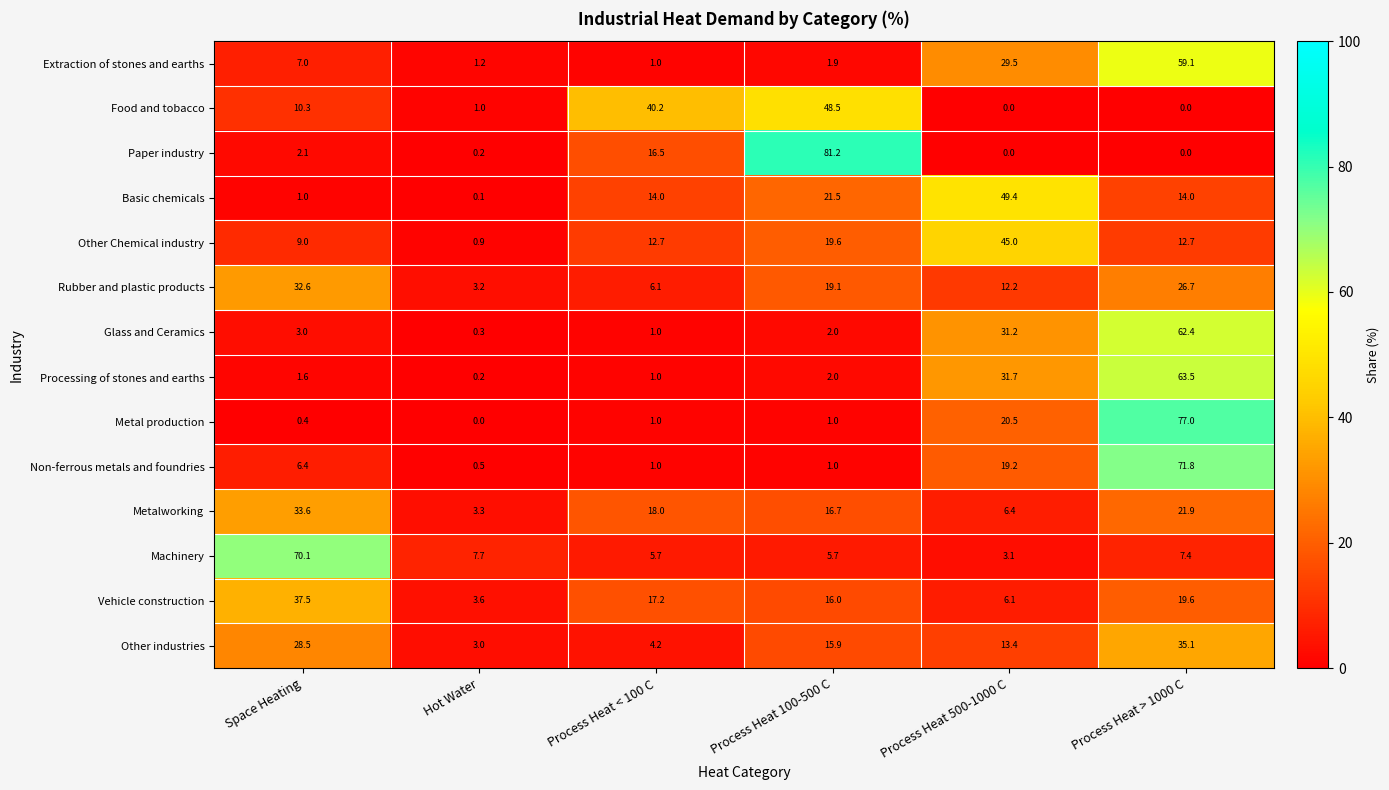

What is the lowest value of the Rubber and plastic products series?

3.2